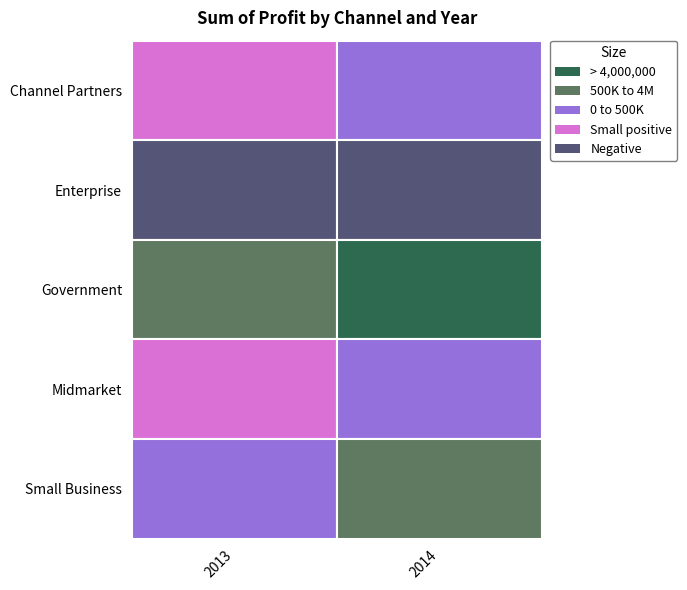

What is the difference between the Midmarket values at 2013 and 2014?

356576.2